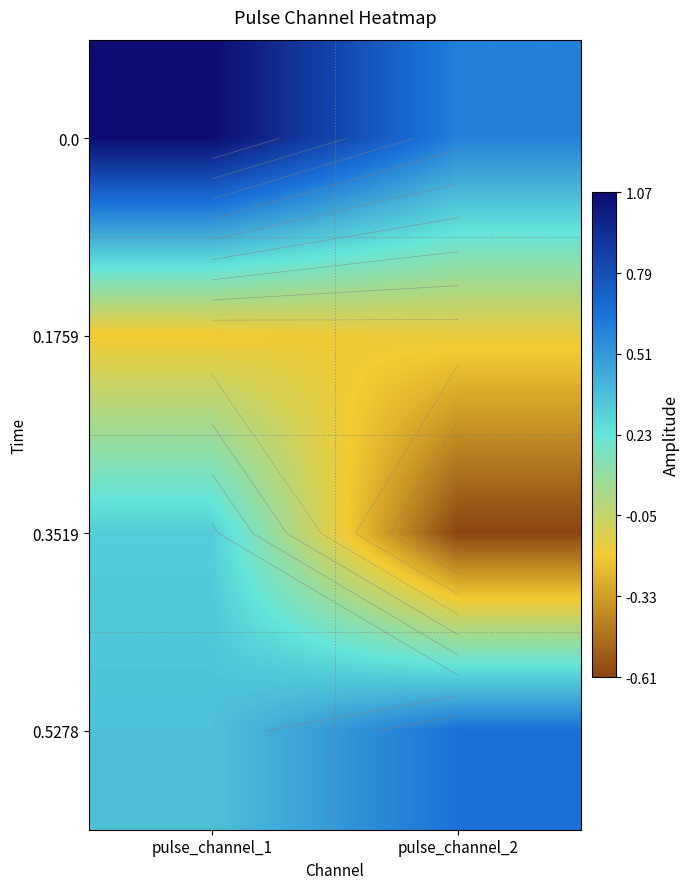

What is the spread (max minus min) of values at pulse_channel_2?

1.3